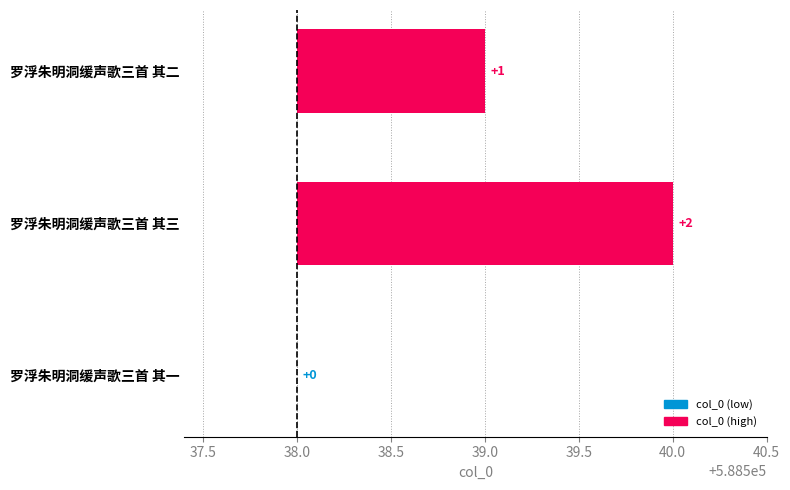

What is the average value?

1